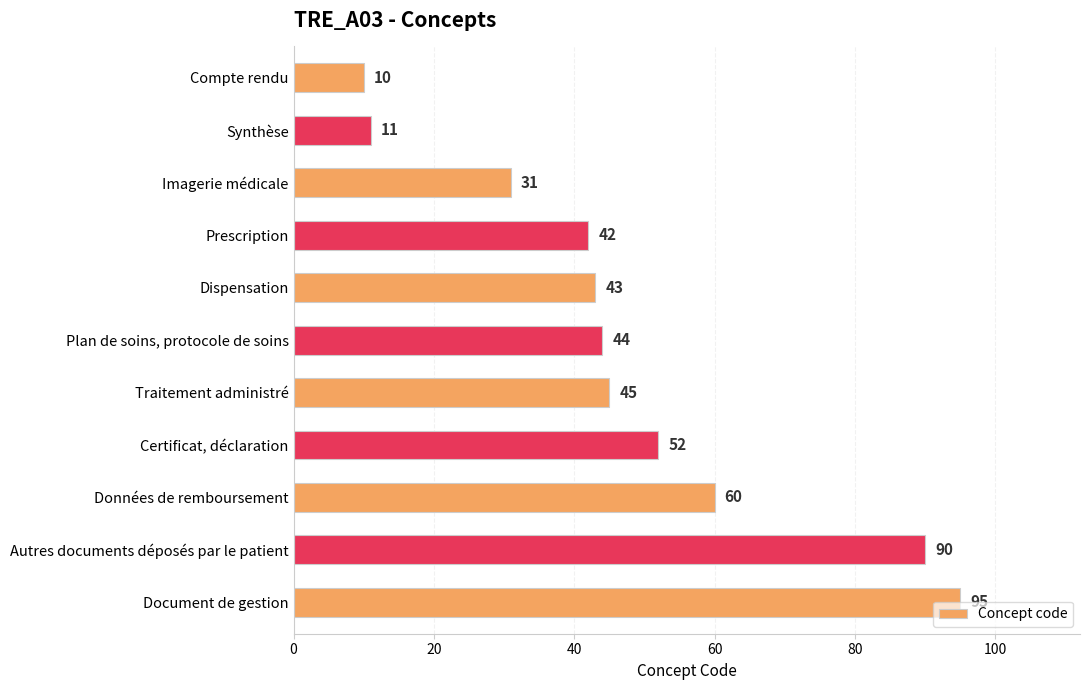

What is the difference between the maximum and minimum values?

85